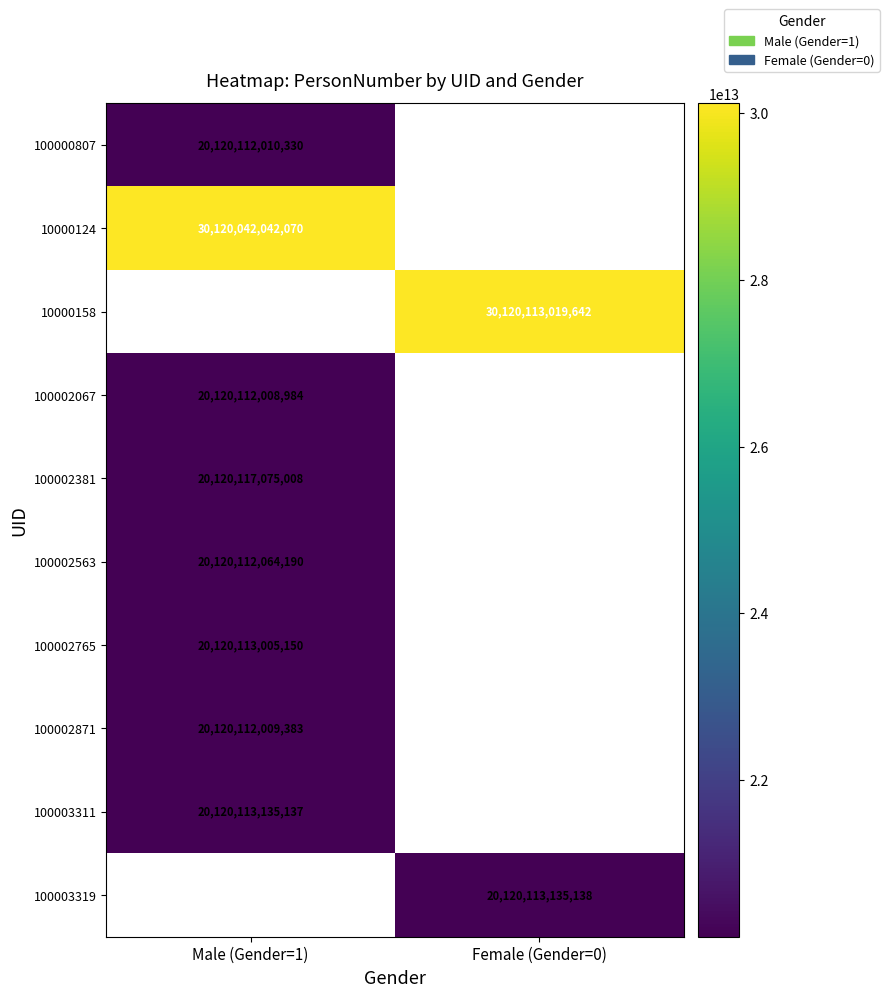

The 100002871 series shows 32067886894390.3 at Male (Gender=1). True or false?

False